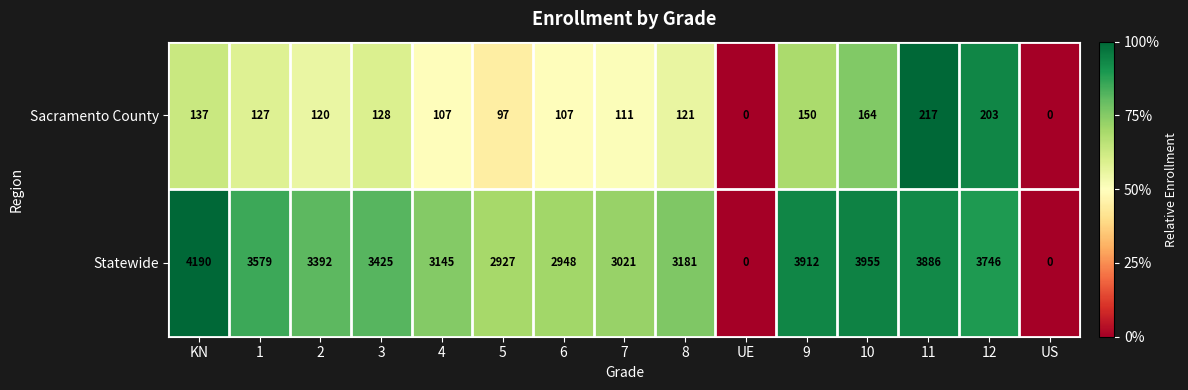

Reading right to left, list all the values displayed in this chart.

Sacramento County: 0	203	217	164	150	0	121	111	107	97	107	128	120	127	137
Statewide: 0	3746	3886	3955	3912	0	3181	3021	2948	2927	3145	3425	3392	3579	4190